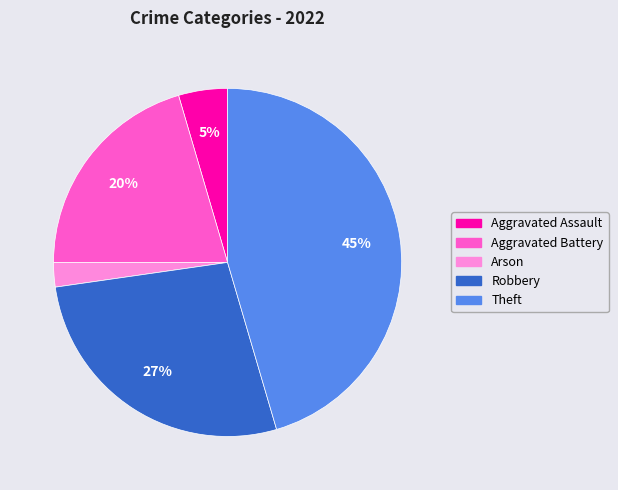

What percentage is the Arson slice, to the nearest percent?

2%